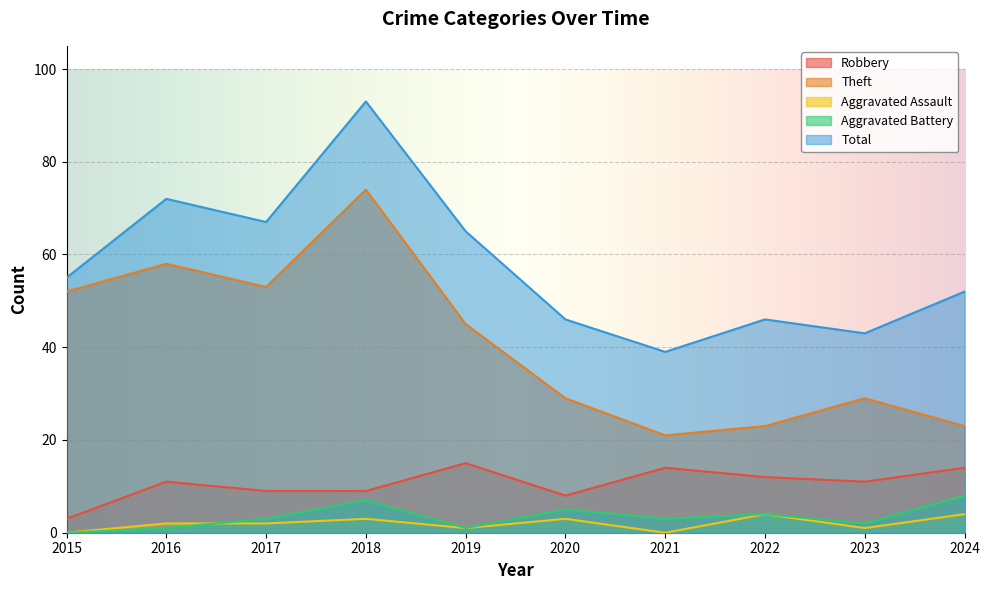

How many lines are shown in the chart?

5